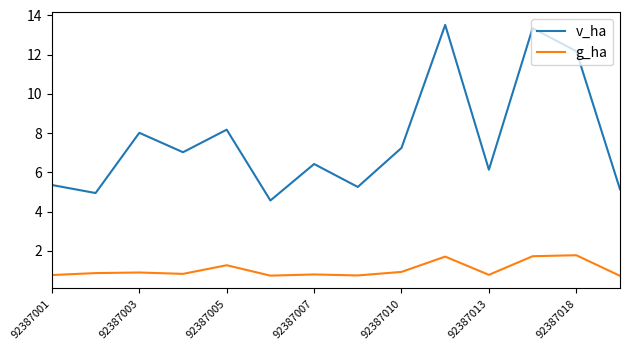

Which series has the widest spread of values?

v_ha